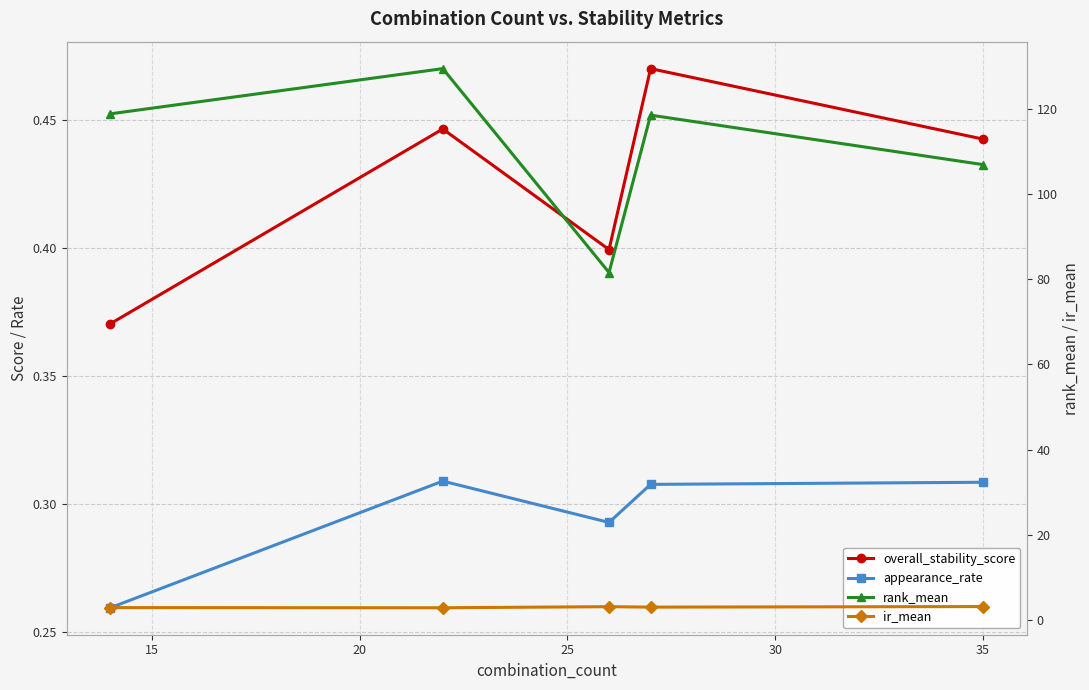

What is the average value of the ir_mean series?

3.0